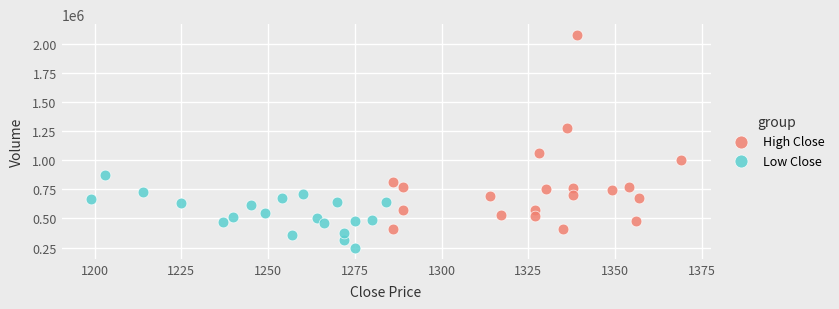

Which series has the largest Y range (max minus min)?

High Close